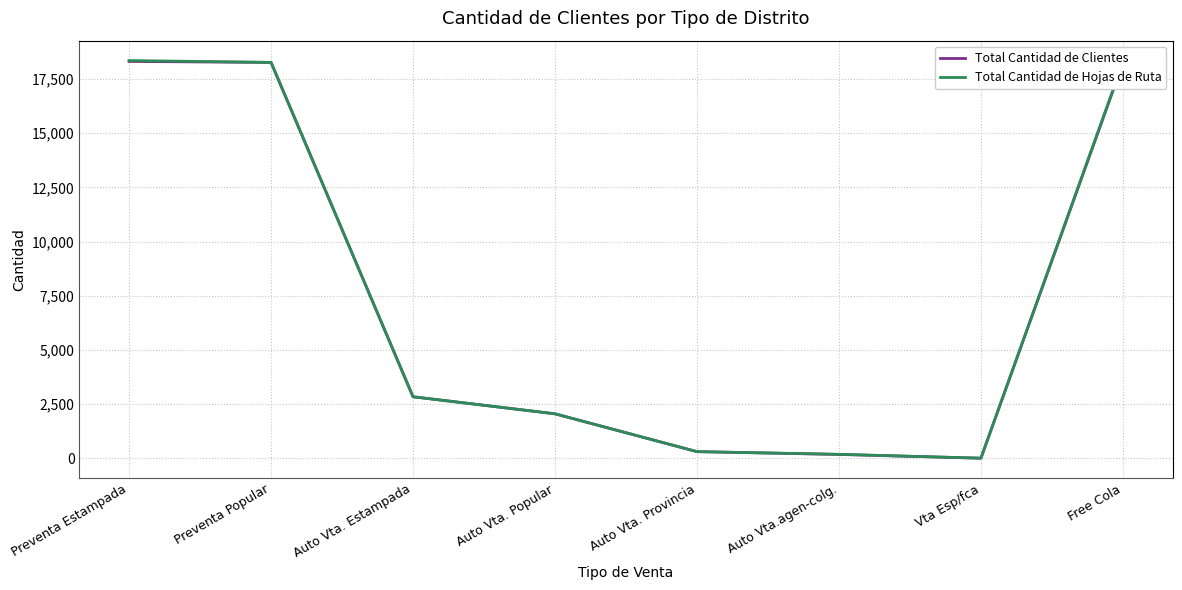

Is the value of Total Cantidad de Clientes at Auto Vta. Popular greater than the value of Total Cantidad de Hojas de Ruta at Preventa Popular?

No